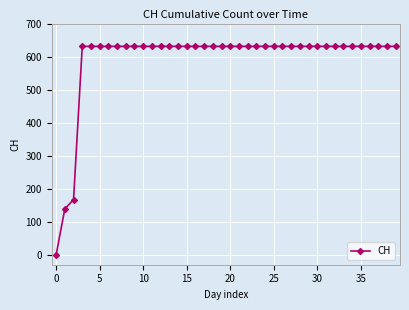

What is the difference between the maximum and second lowest values?

492